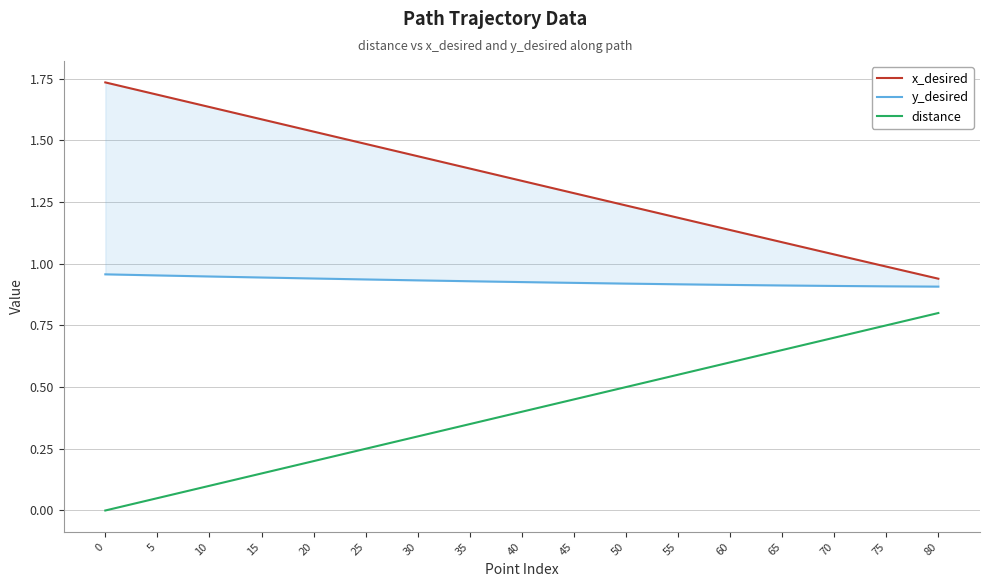

Is it true that distance equals 1.1 at 75?

False